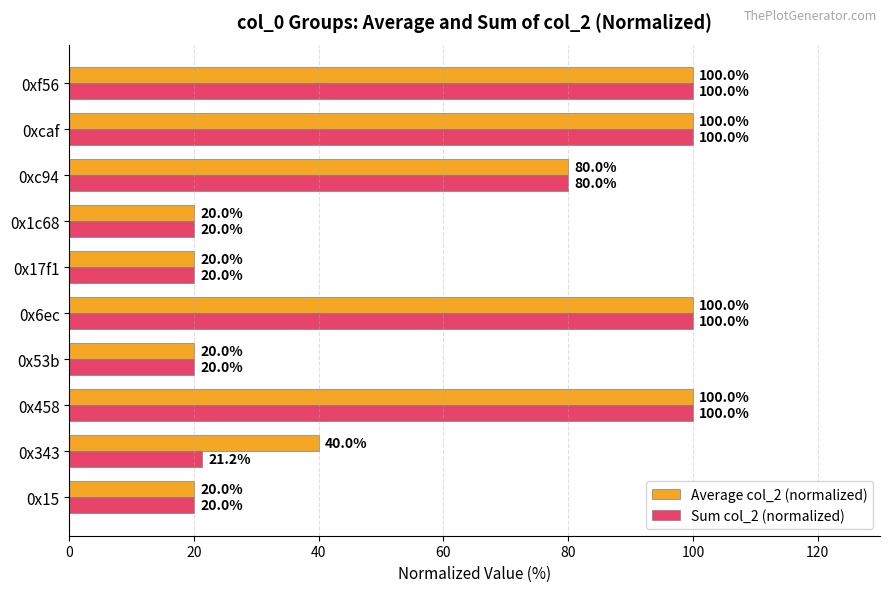

Rank the series by their average value, from lowest to highest.

Sum col_2 (normalized), Average col_2 (normalized)